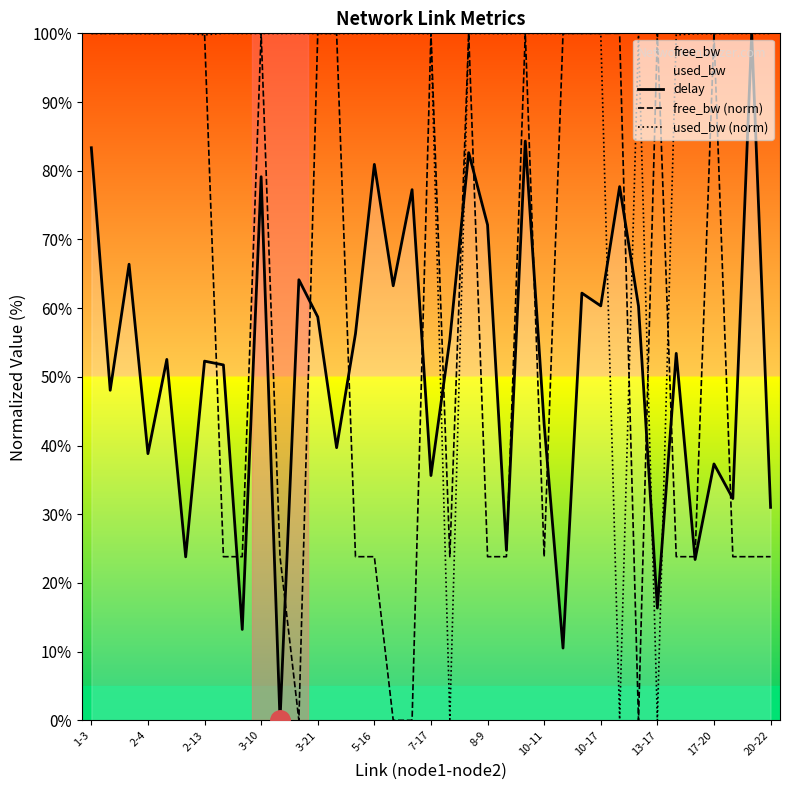

The delay series shows 106.3 at 26. True or false?

False